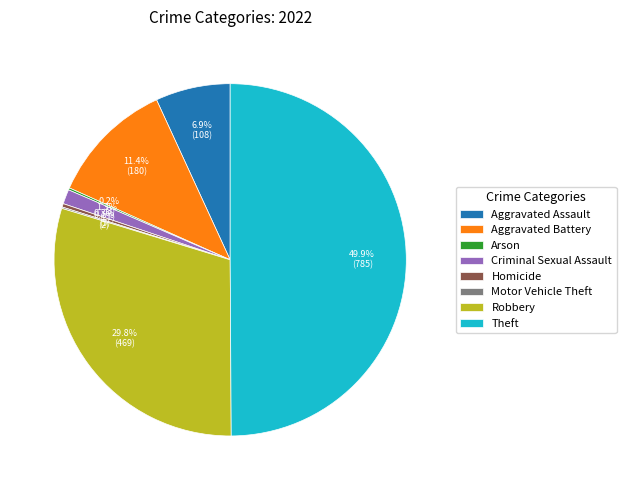

Which slice is the largest?

Theft